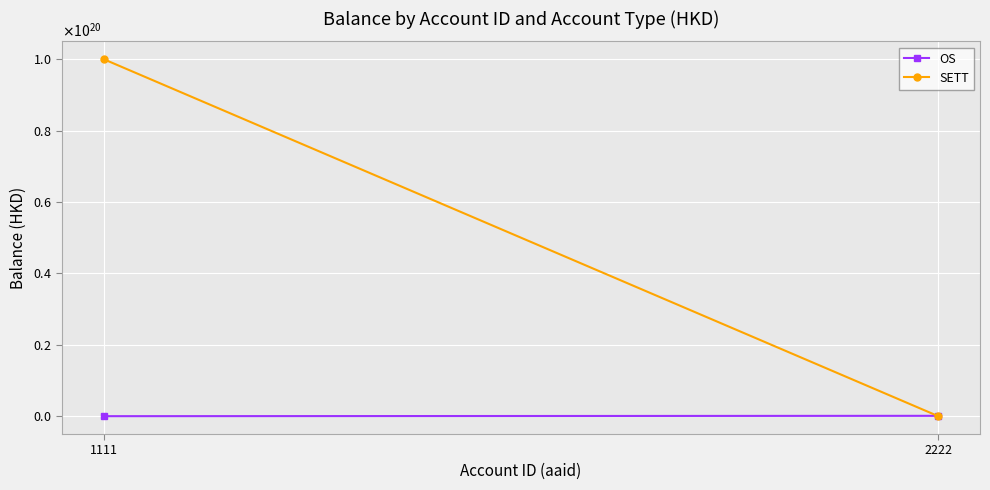

The SETT series shows 140646661810708512768.0 at 1111. True or false?

False